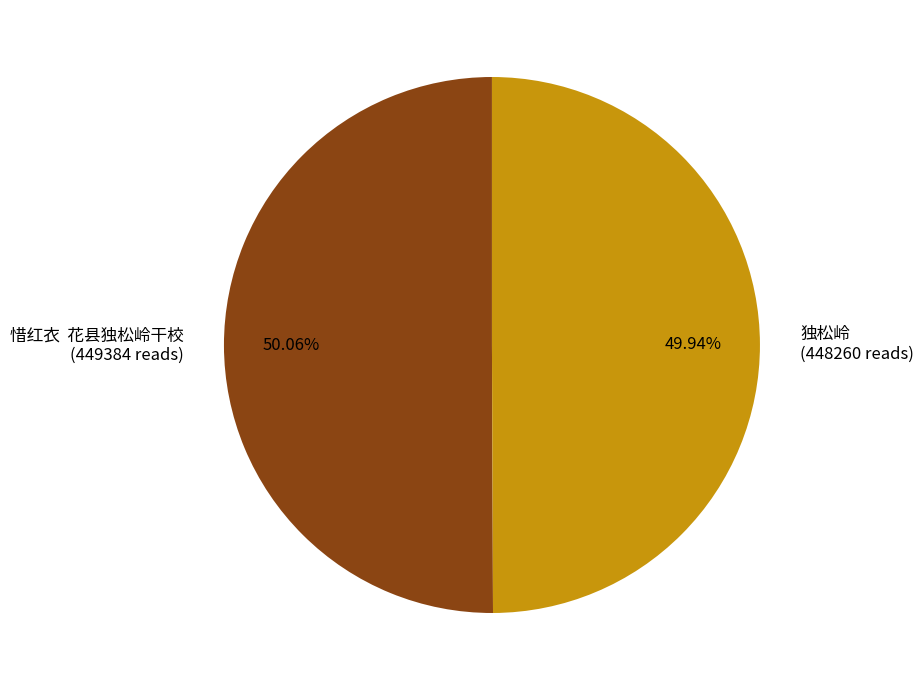

What percentage is the 独松岭 slice, to the nearest percent?

50%